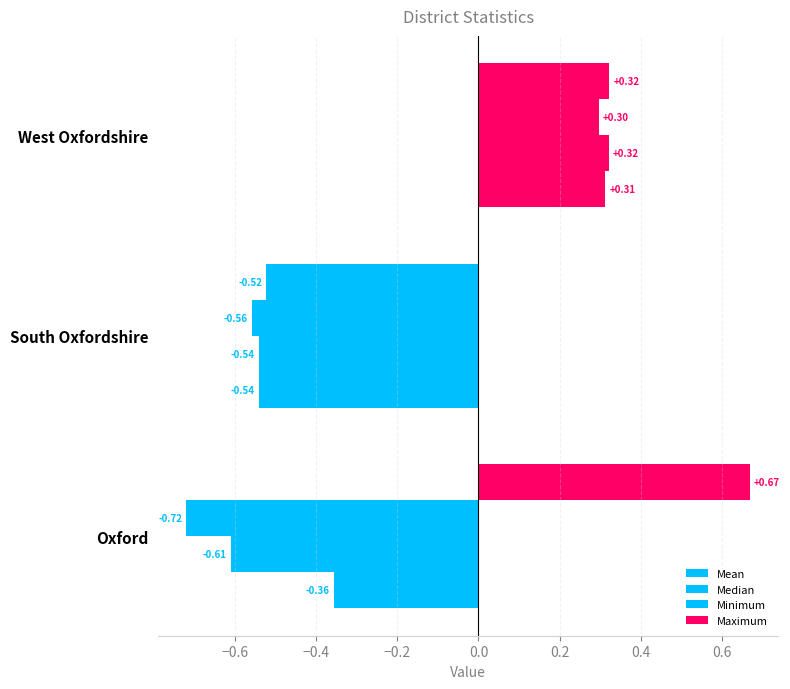

What is the average value of the Maximum series?

0.2